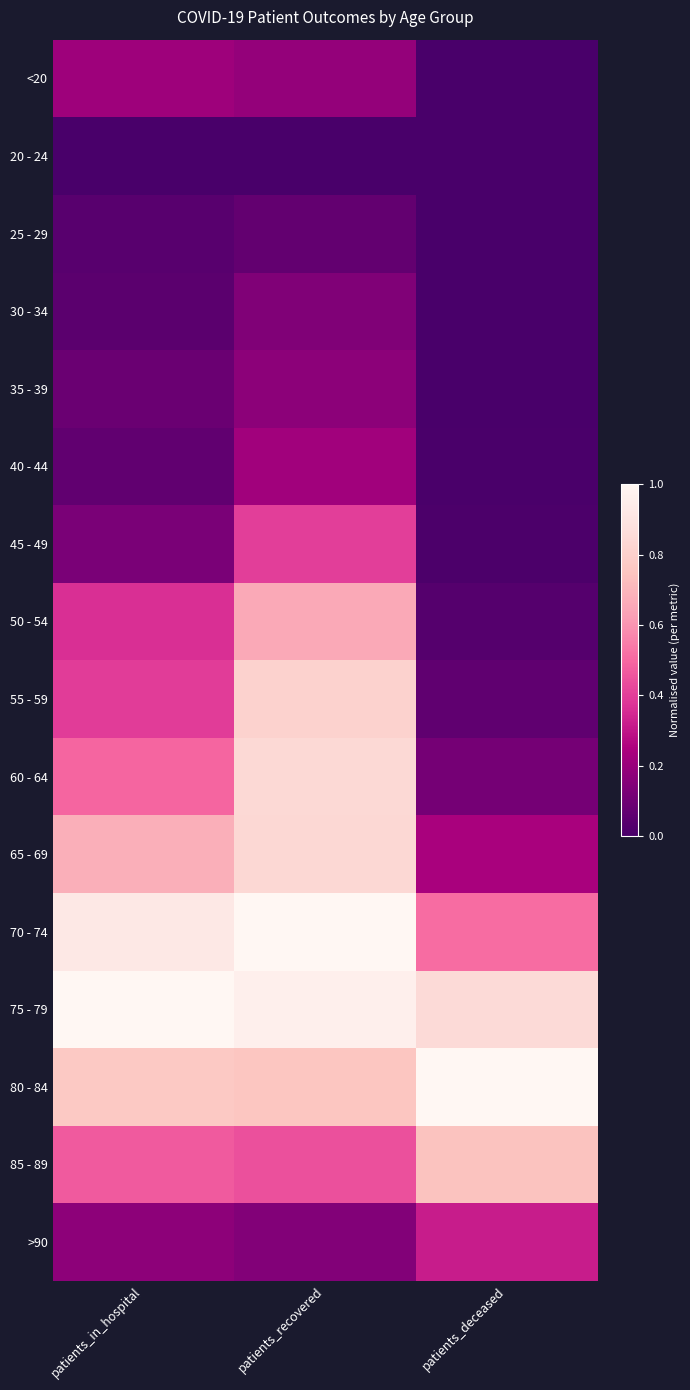

What is the total value across all series at patients_in_hospital?

5.8